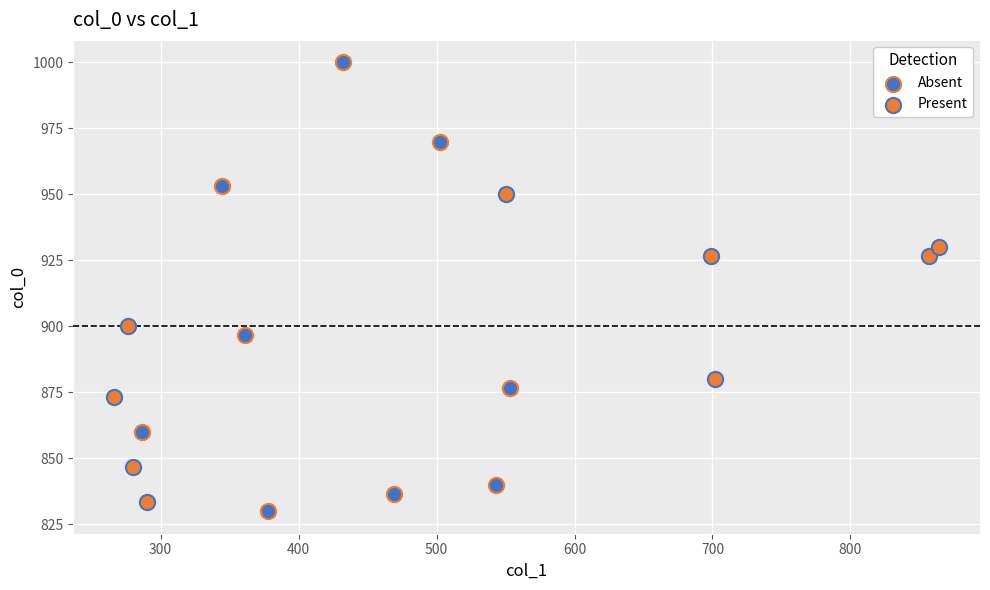

Which series reaches the maximum Y coordinate?

Absent